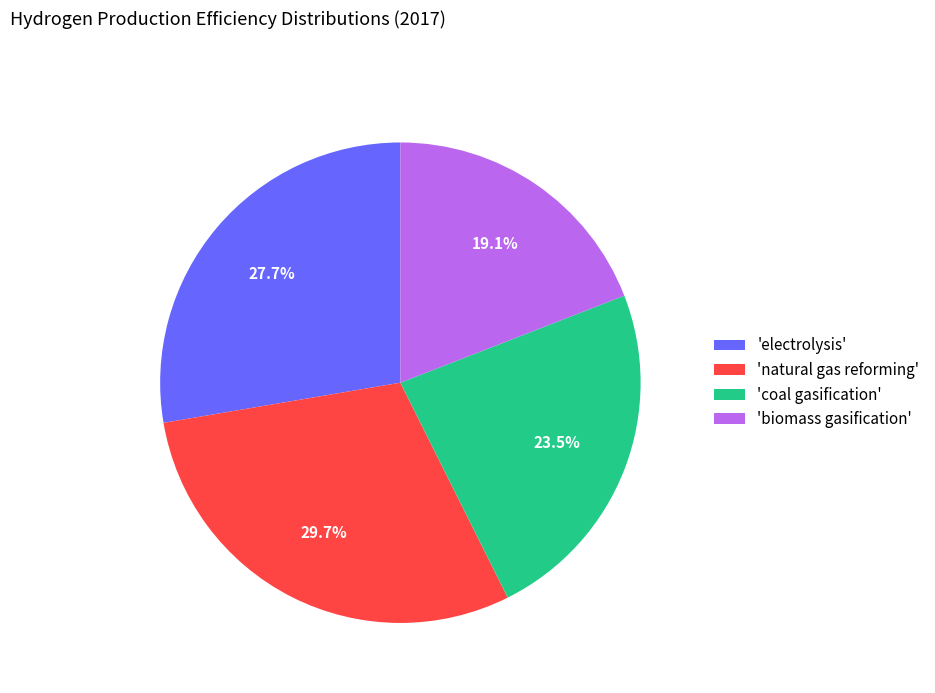

Which slice is the largest?

'natural gas reforming'